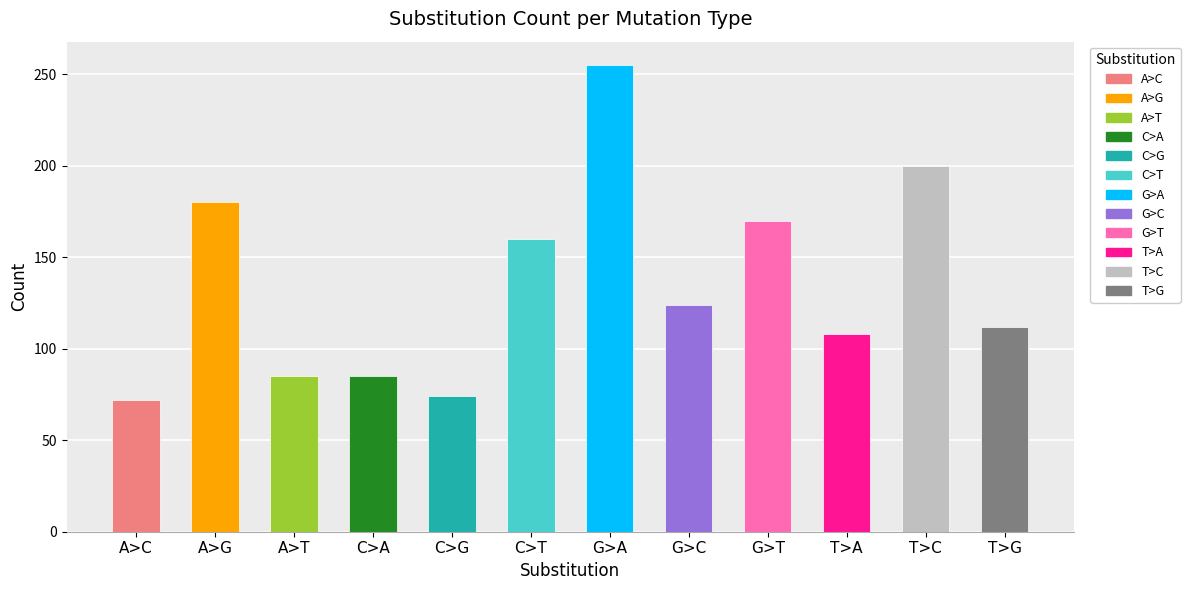

Does the chart contain stacked bars?

No